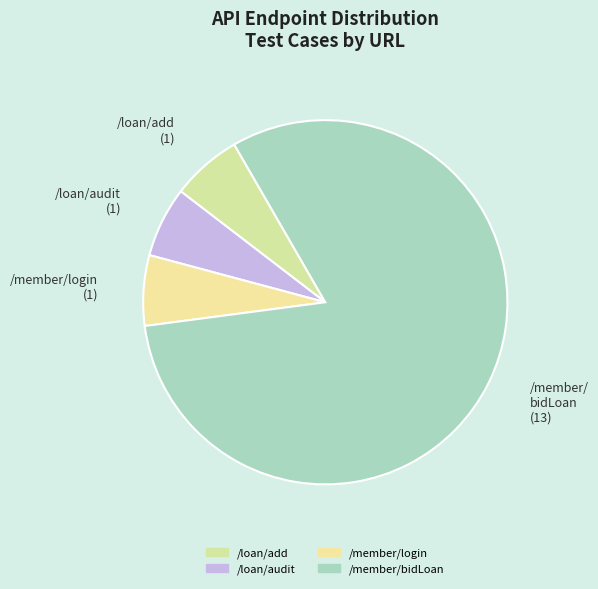

What portion of the pie excludes /loan/add?

93.8%